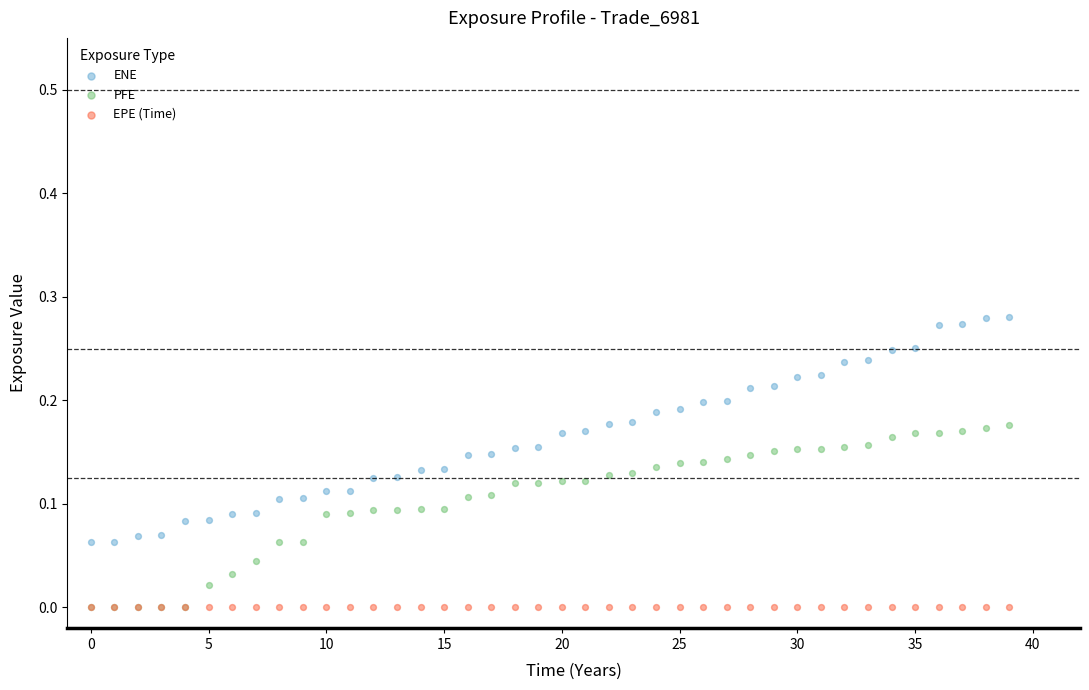

What are all the series names shown in the legend?

ENE, PFE, EPE (Time)